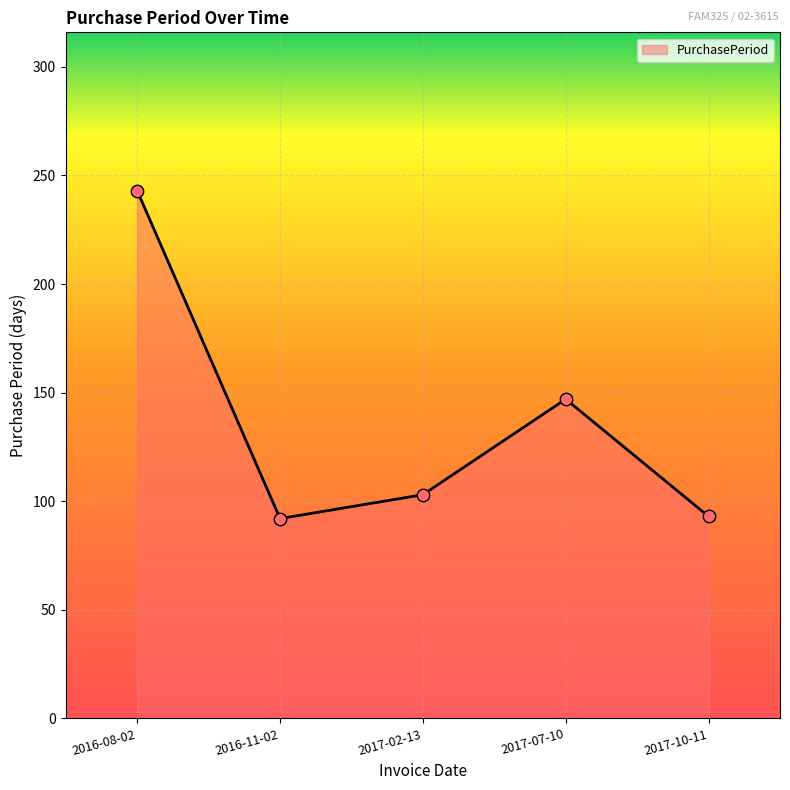

What is the change in value from 2016-08-02 to 2016-11-02?

-151